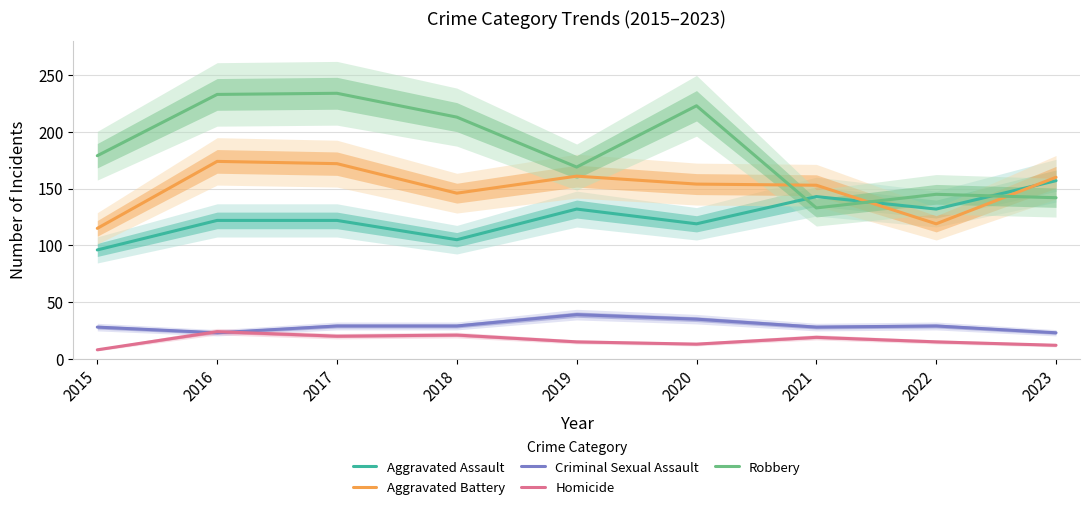

True or false: Homicide and Aggravated Battery intersect in this chart.

False